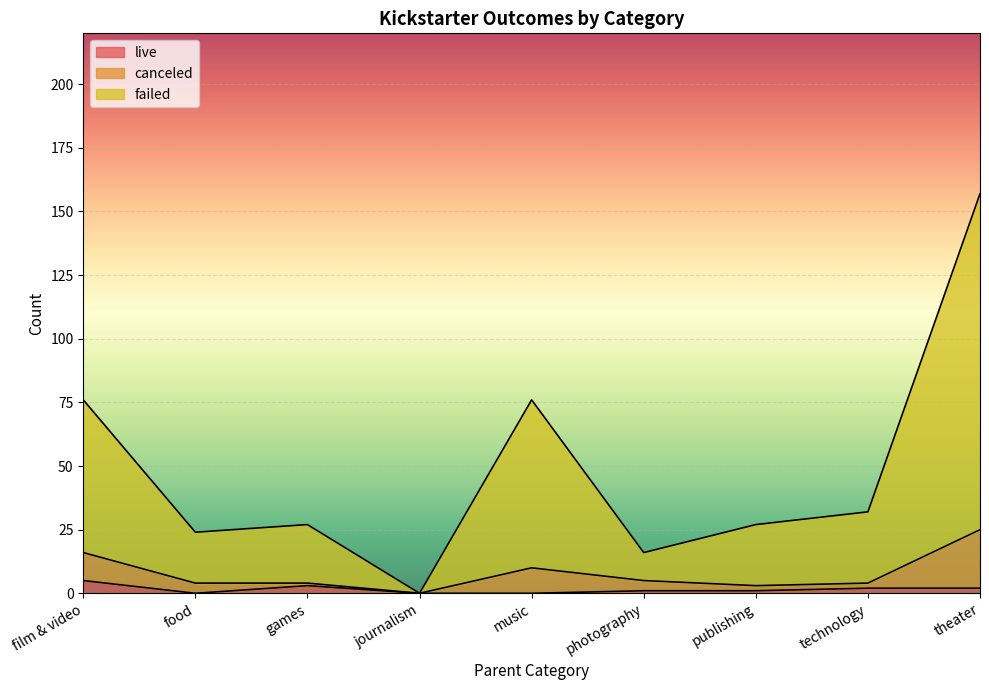

How many values in the live series are below 1?

3